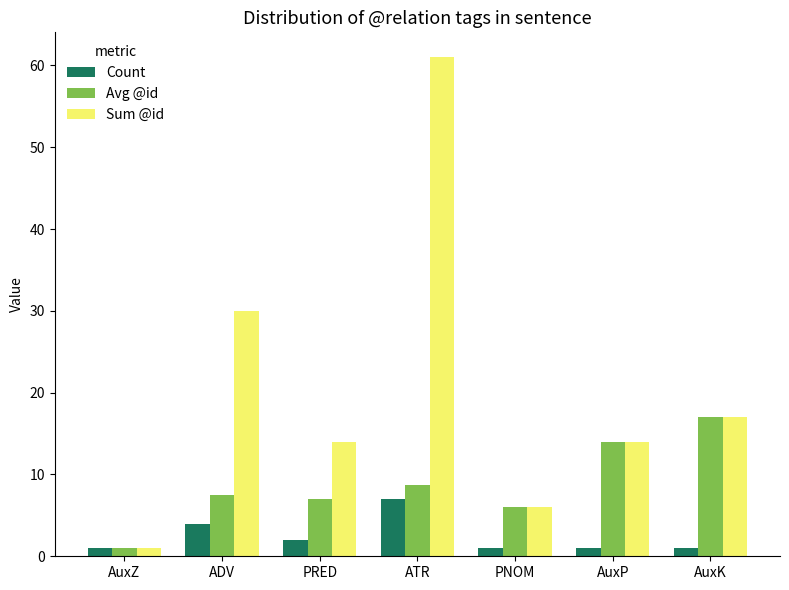

What is the difference between the Avg @id values at PRED and AuxZ?

6.0